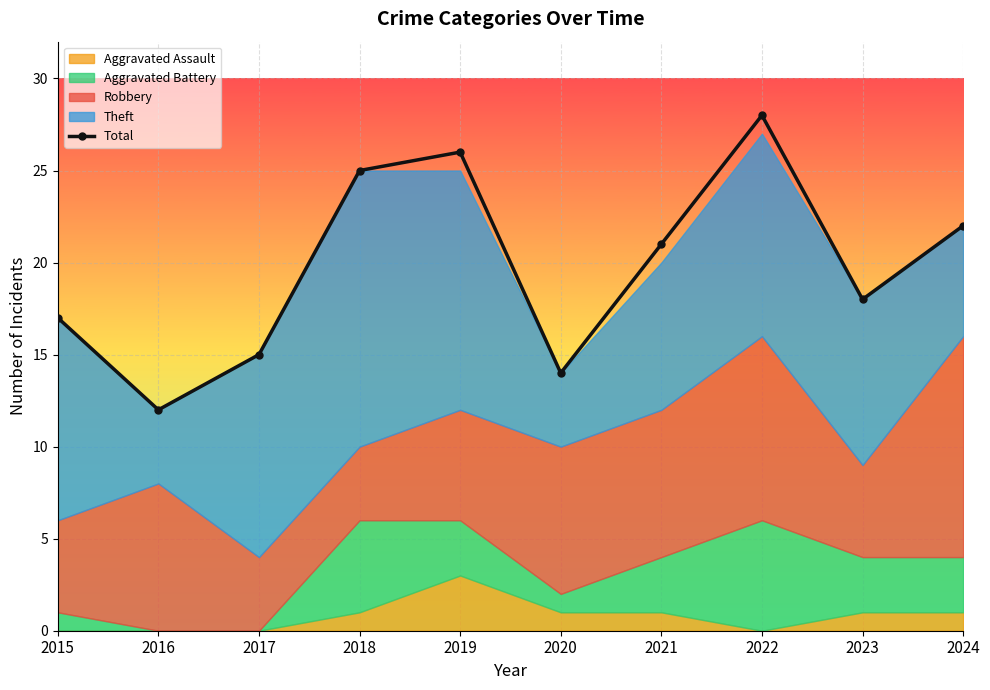

What is the ratio of the value at 2024 to the value at 2019?

0.8